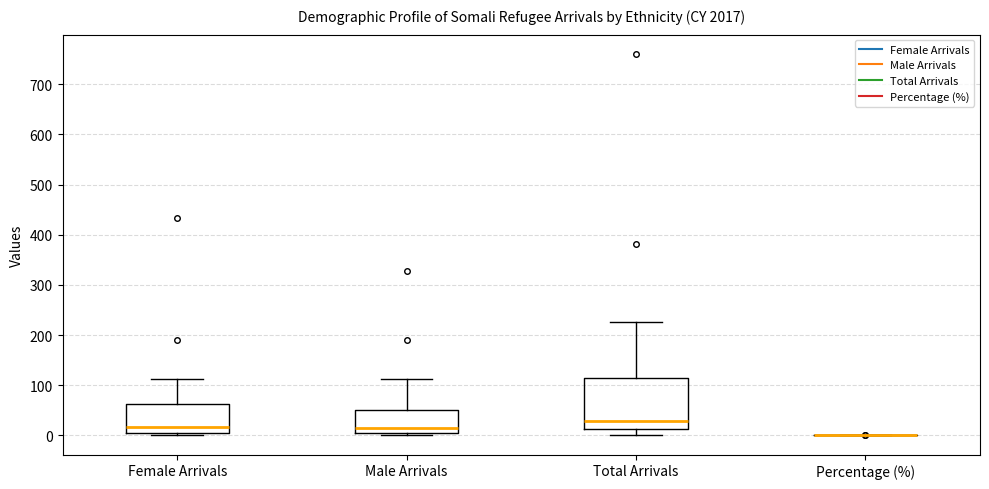

Reading left to right, transcribe this box plot: for each box, give where its median line is, the range the box spans, and where its two whiskers end, as read against the y-axis. The values are not printed on the chart, so give them approximately, as read against the axis.

Female Arrivals: median 20, box 10 to 60, whiskers 0 to 110
Male Arrivals: median 10 (just above the box's lower edge), box 10 to 50, whiskers 0 to 110
Total Arrivals: median 30, box 10 to 120, whiskers 0 to 230
Percentage (%): box collapsed to a line at 0, whiskers 0 to 0